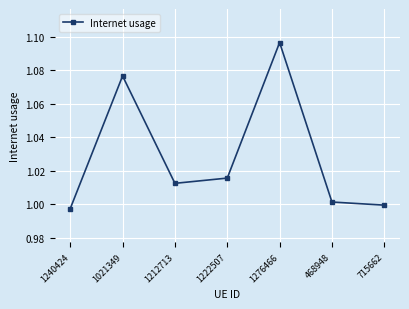

True or false: there are more than 0 points higher than both neighbors.

True